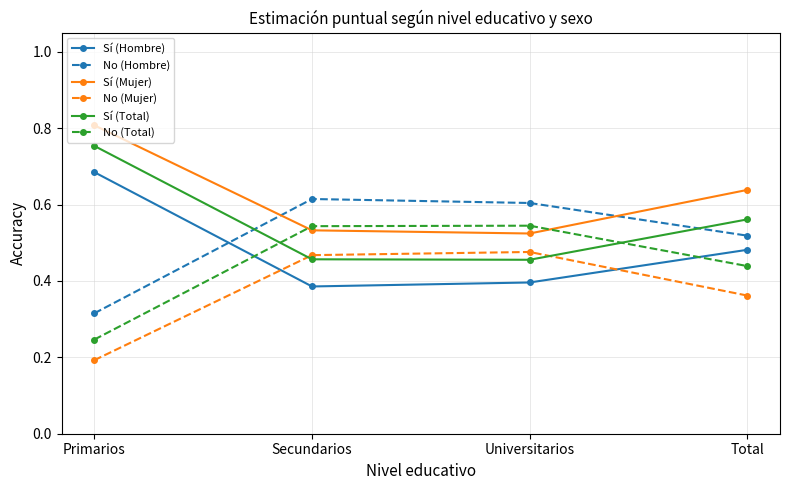

Which category has the lowest value in the No (Hombre) series?

Primarios